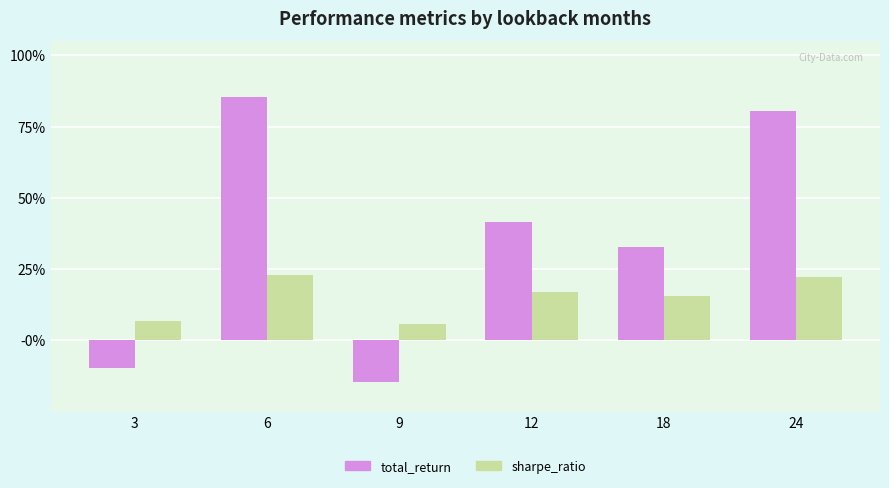

What is the sum of the total_return values at 6 and 9?

0.7